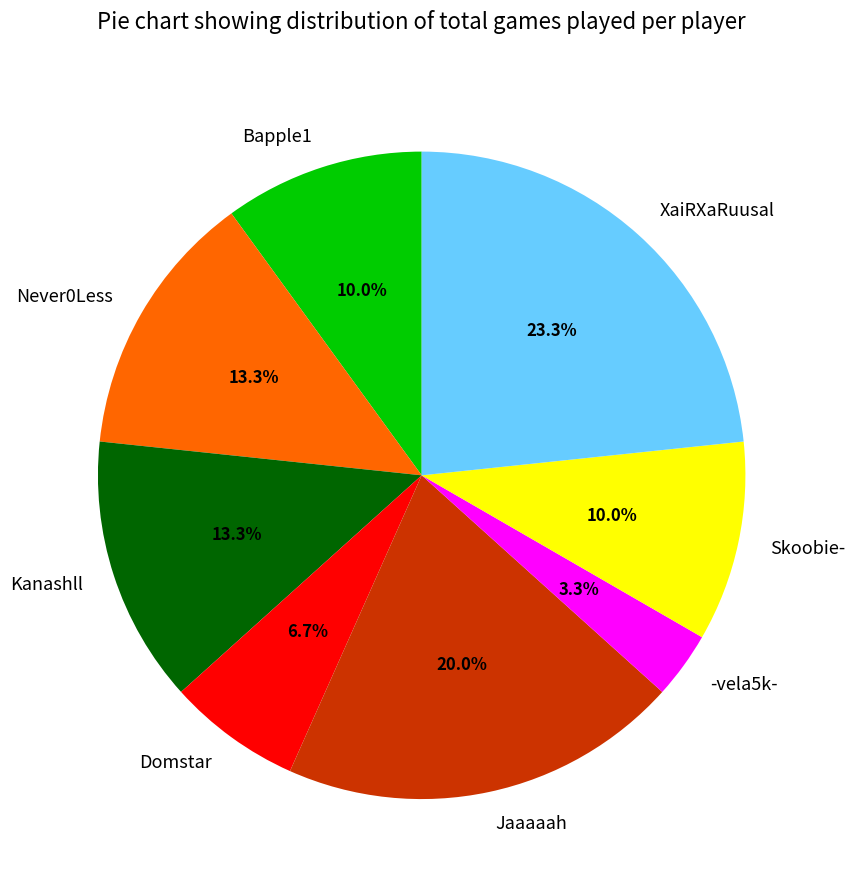

To the nearest percent, what is the difference between the largest and smallest slice percentages?

20%